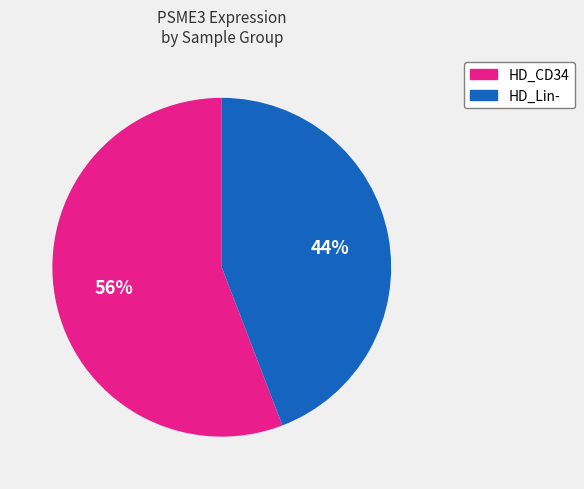

How many segments does this pie chart have?

2